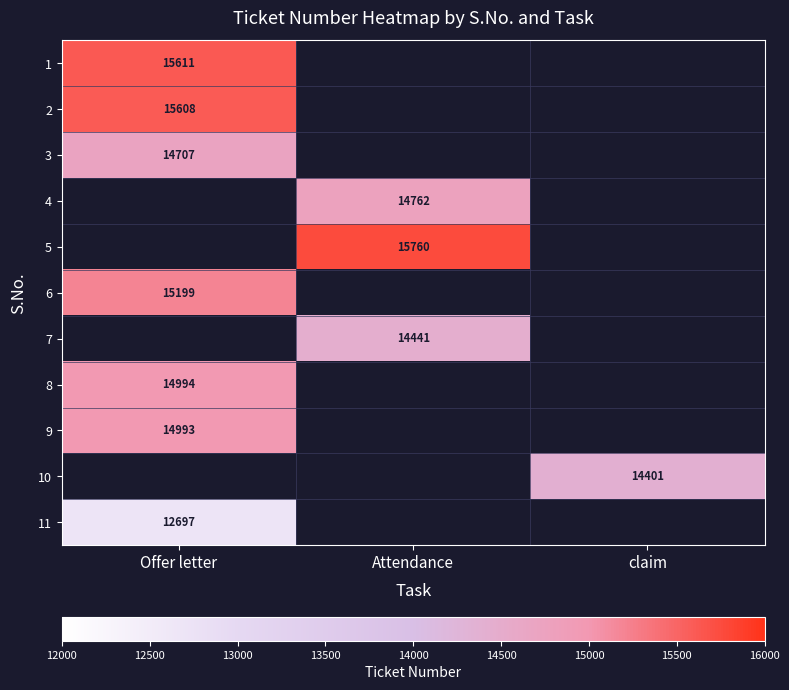

Is it true that 4 equals 4896 at Attendance?

False